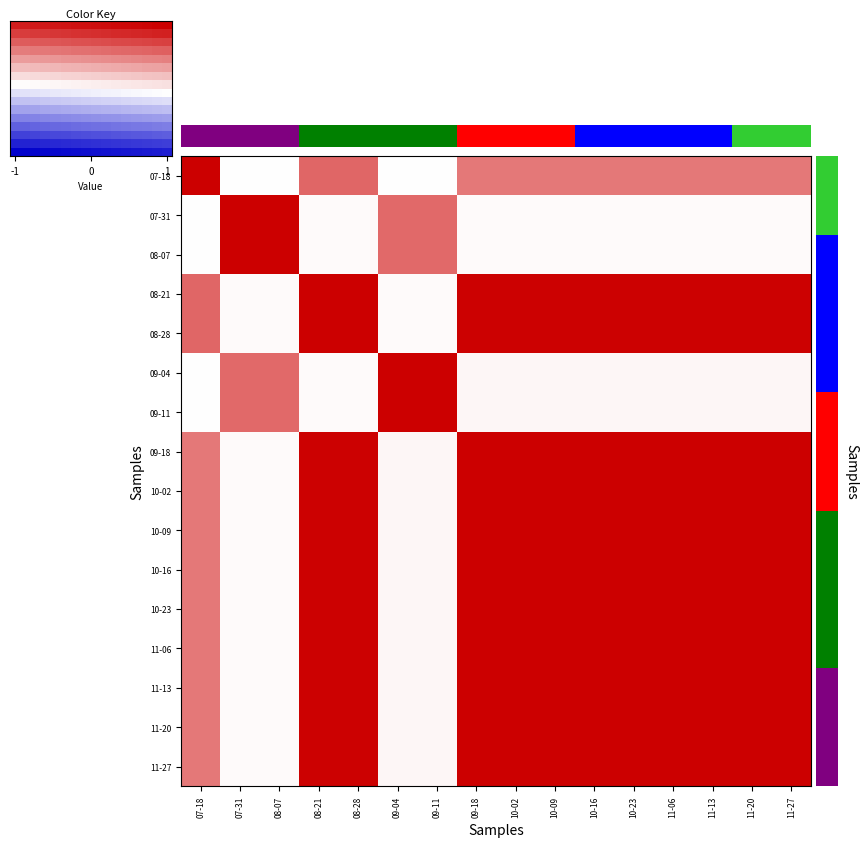

At how many categories does at least one series exceed 0?

16